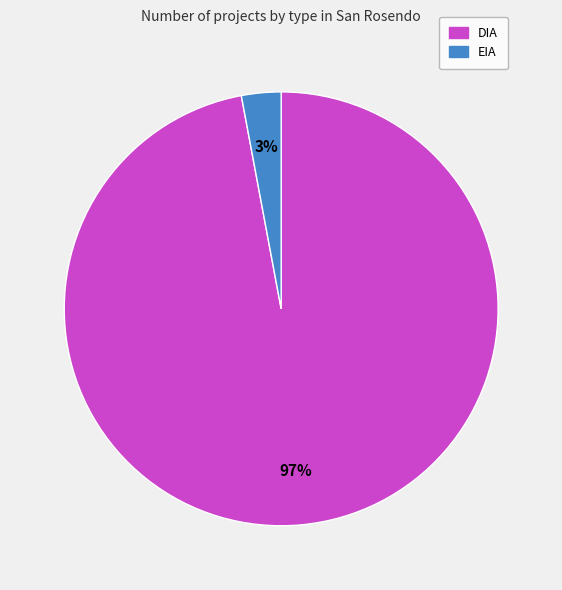

What percentage is the EIA slice, to the nearest percent?

3%